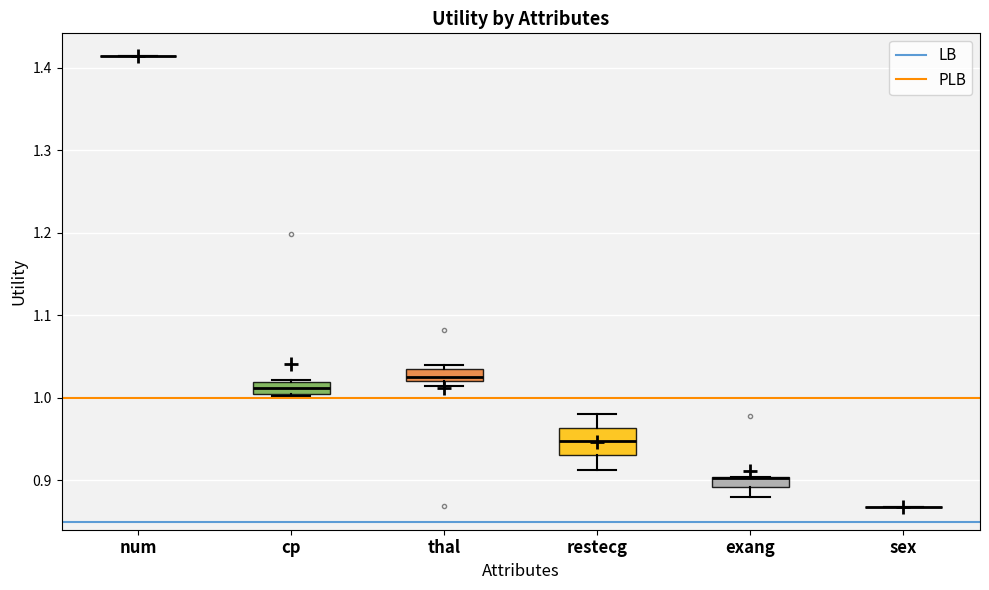

Where does the lower whisker of the box for restecg end on the y-axis? The values are not printed on the chart, so give them approximately, as read against the axis.

0.91